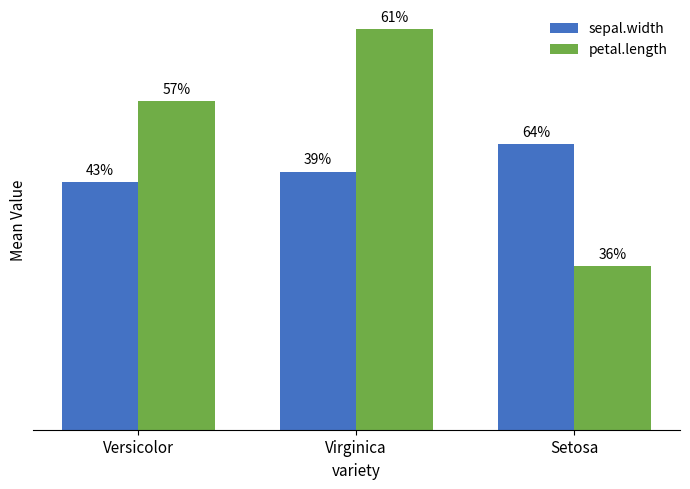

At which label is sepal.width closest to 5?

Versicolor